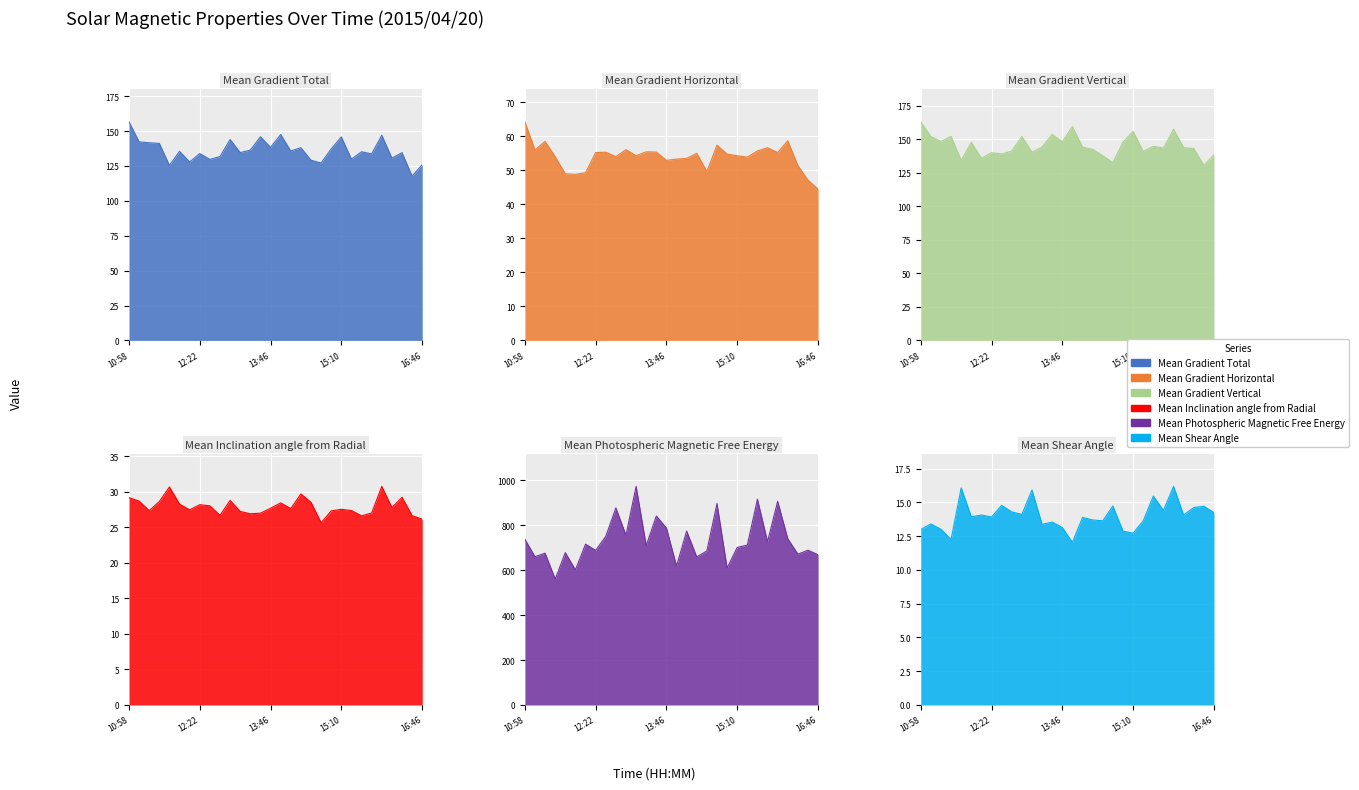

True or false: Mean Gradient Total and Mean Shear Angle intersect in this chart.

False